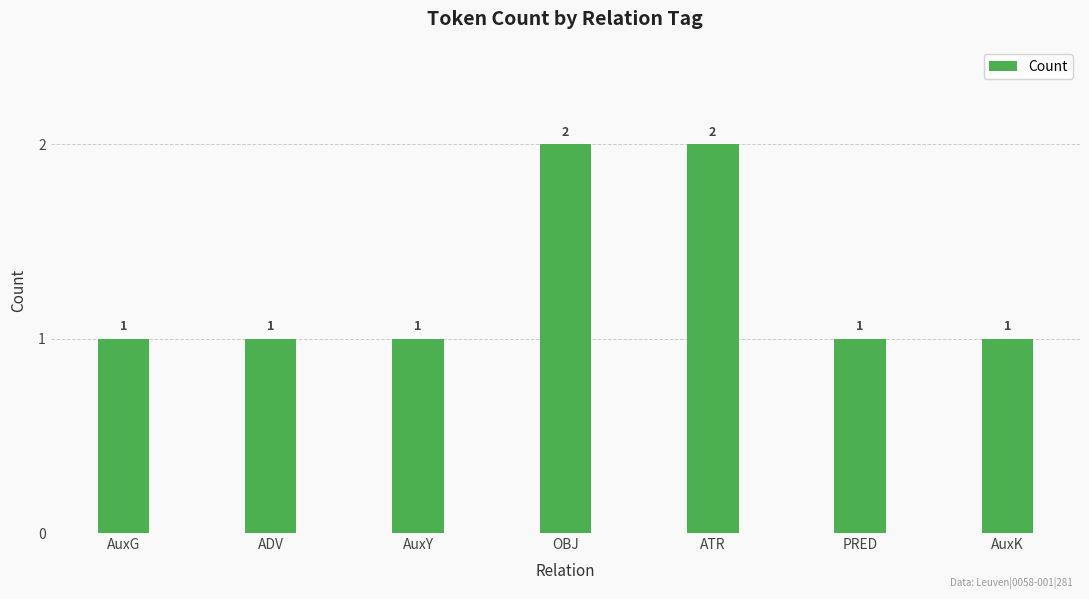

The value at AuxG is 1. True or false?

True